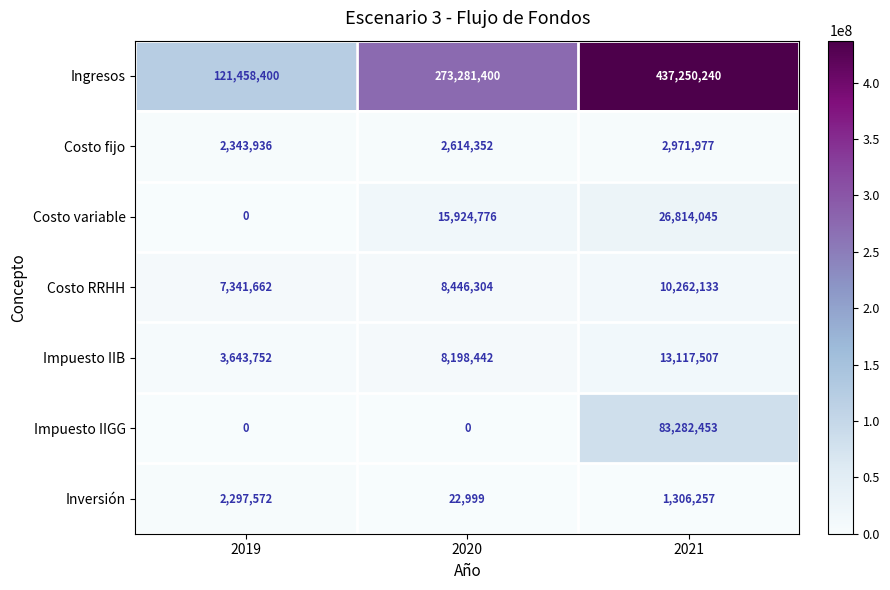

At which category is the sum across all series the highest?

2021